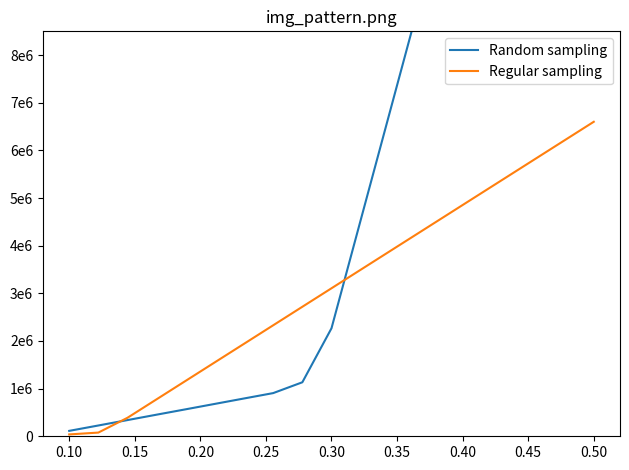

Rank the series by their average value, from lowest to highest.

Regular sampling, Random sampling